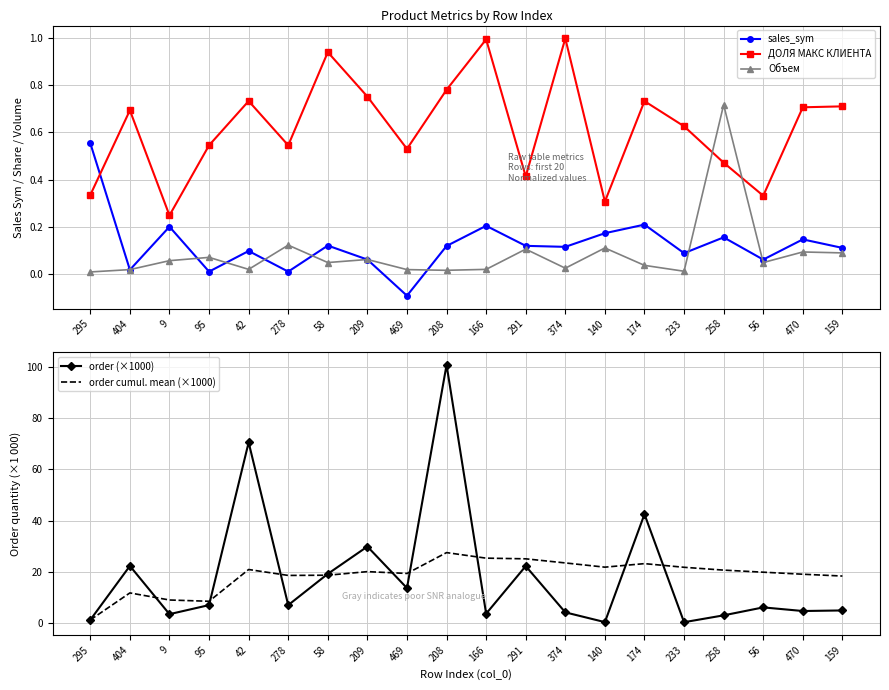

At which category does ДОЛЯ МАКС КЛИЕНТА reach its first local valley?

9